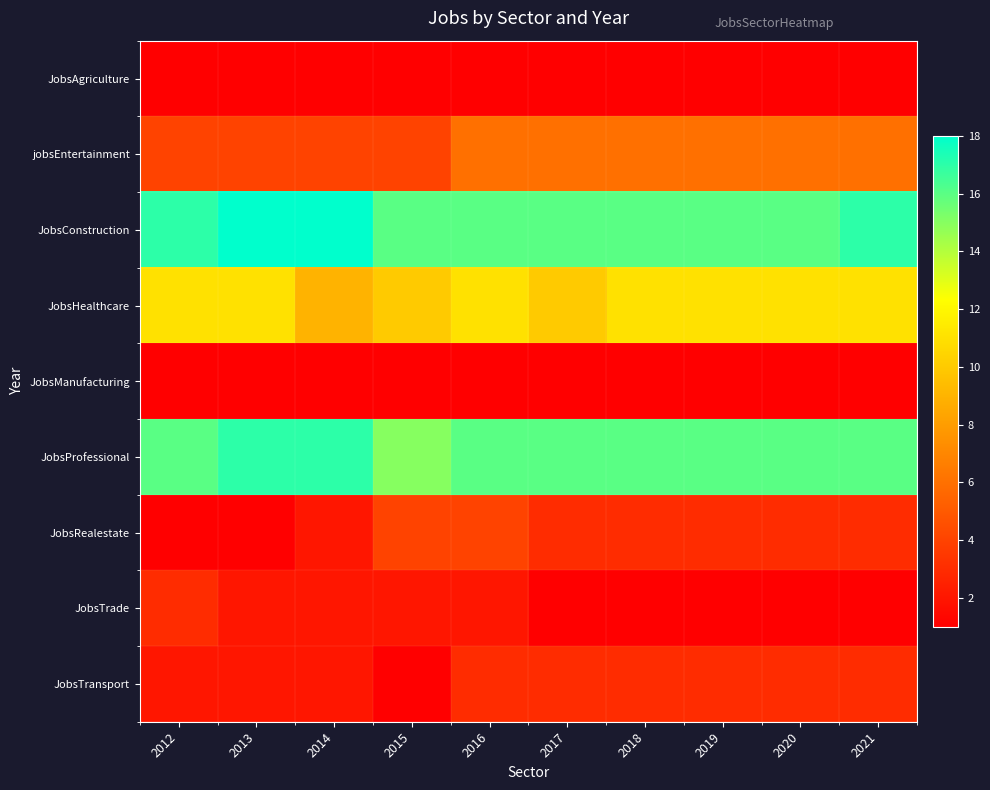

Reading right to left, extract all data points from this chart.

JobsAgriculture: 2021=1	2020=1	2019=1	2018=1	2017=1	2016=1	2015=1	2014=1	2013=1	2012=1
jobsEntertainment: 2021=6	2020=6	2019=6	2018=6	2017=6	2016=6	2015=4	2014=4	2013=4	2012=4
JobsConstruction: 2021=17	2020=16	2019=16	2018=16	2017=16	2016=16	2015=16	2014=18	2013=18	2012=17
JobsHealthcare: 2021=11	2020=11	2019=11	2018=11	2017=10	2016=11	2015=10	2014=9	2013=11	2012=11
JobsManufacturing: 2021=1	2020=1	2019=1	2018=1	2017=1	2016=1	2015=1	2014=1	2013=1	2012=1
JobsProfessional: 2021=16	2020=16	2019=16	2018=16	2017=16	2016=16	2015=15	2014=17	2013=17	2012=16
JobsRealestate: 2021=3	2020=3	2019=3	2018=3	2017=3	2016=4	2015=4	2014=2	2013=1	2012=1
JobsTrade: 2021=1	2020=1	2019=1	2018=1	2017=1	2016=2	2015=2	2014=2	2013=2	2012=3
JobsTransport: 2021=3	2020=3	2019=3	2018=3	2017=3	2016=3	2015=1	2014=2	2013=2	2012=2